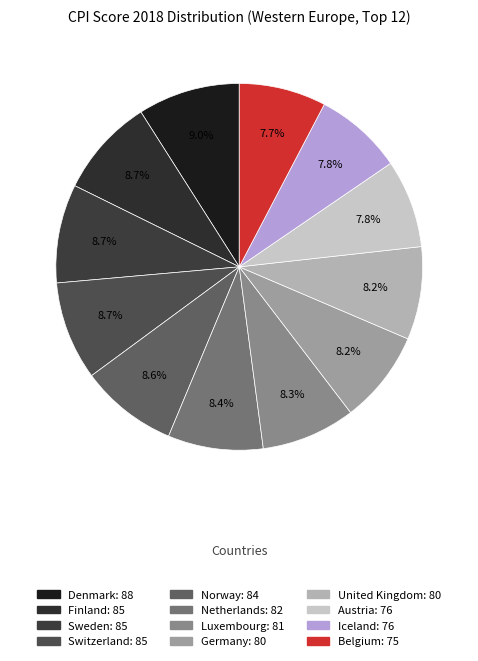

How many segments does this pie chart have?

12